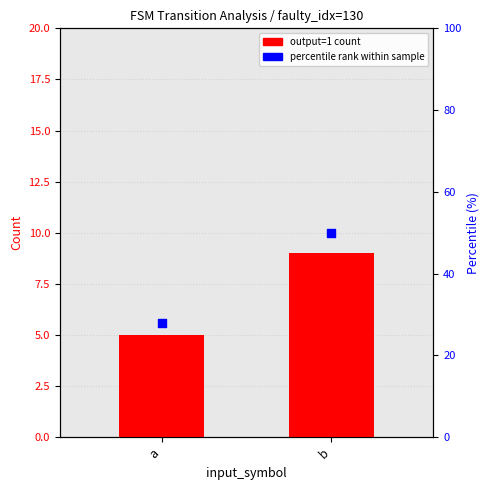

Which series has the widest spread of Y values?

percentile rank (%)